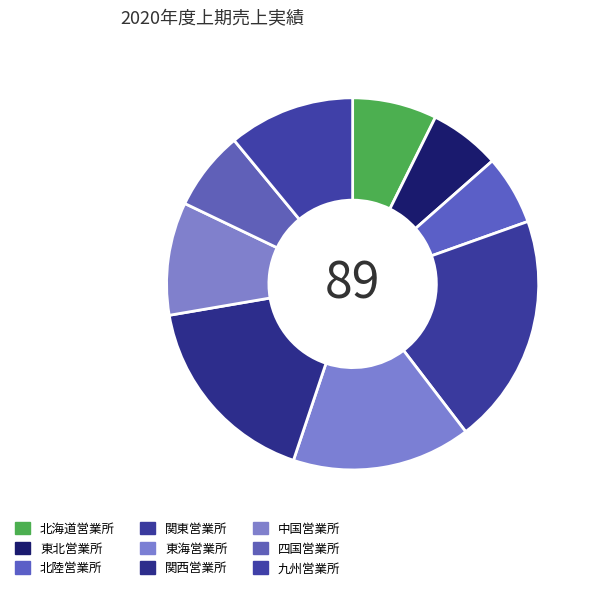

To the nearest percent, what is the average slice percentage?

11%